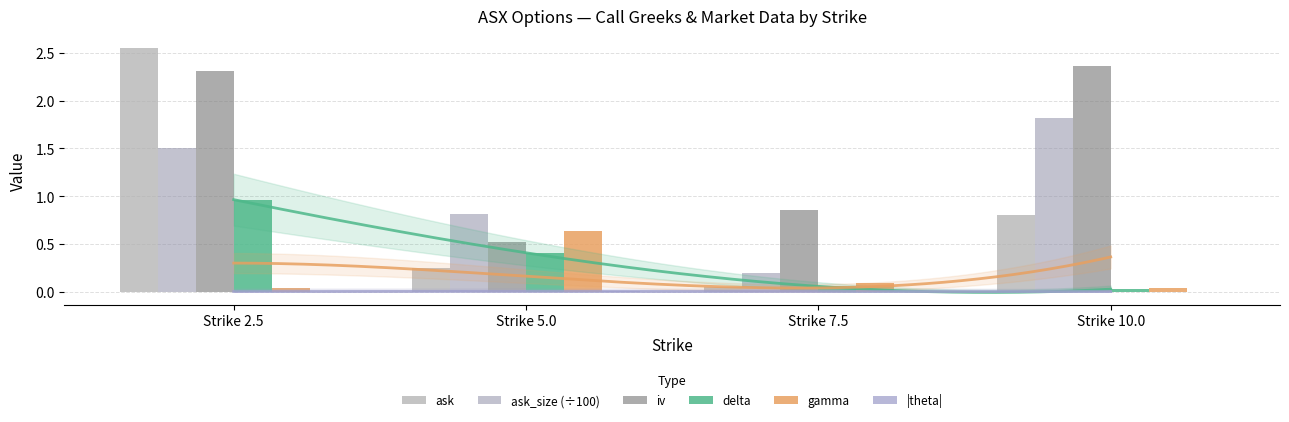

What are all the series names shown in the legend?

ask, ask_size (÷100), iv, delta, gamma, |theta|